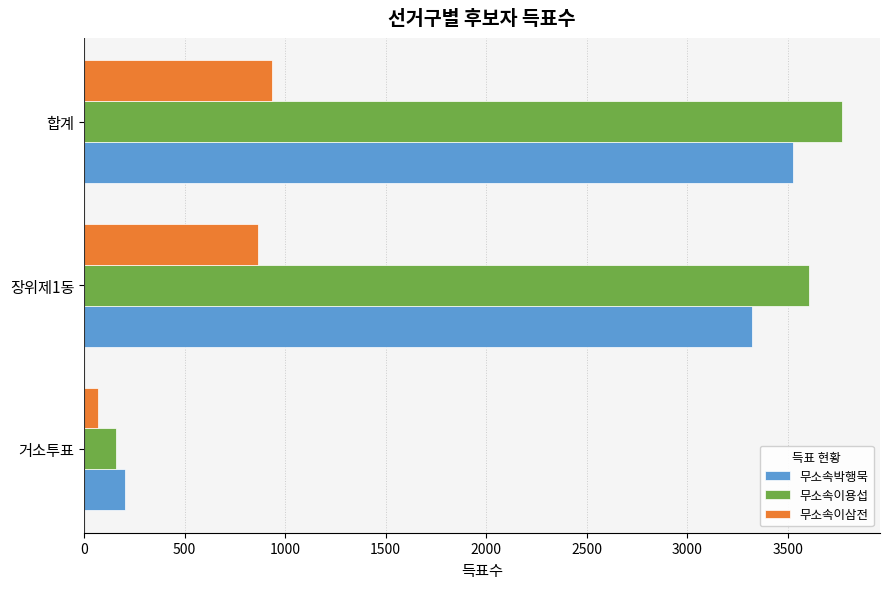

What is the minimum value for 무소속이삼전?

71